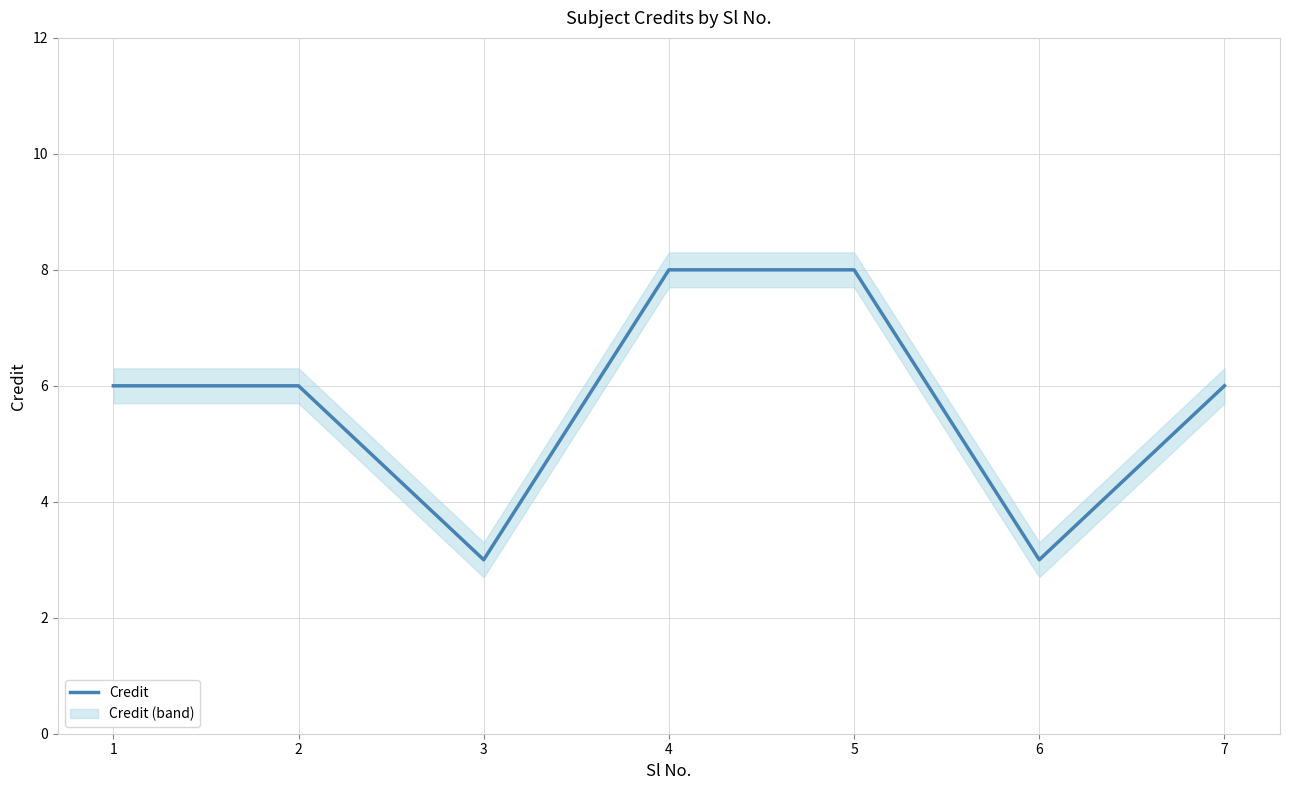

Count the number of categories in the chart.

7